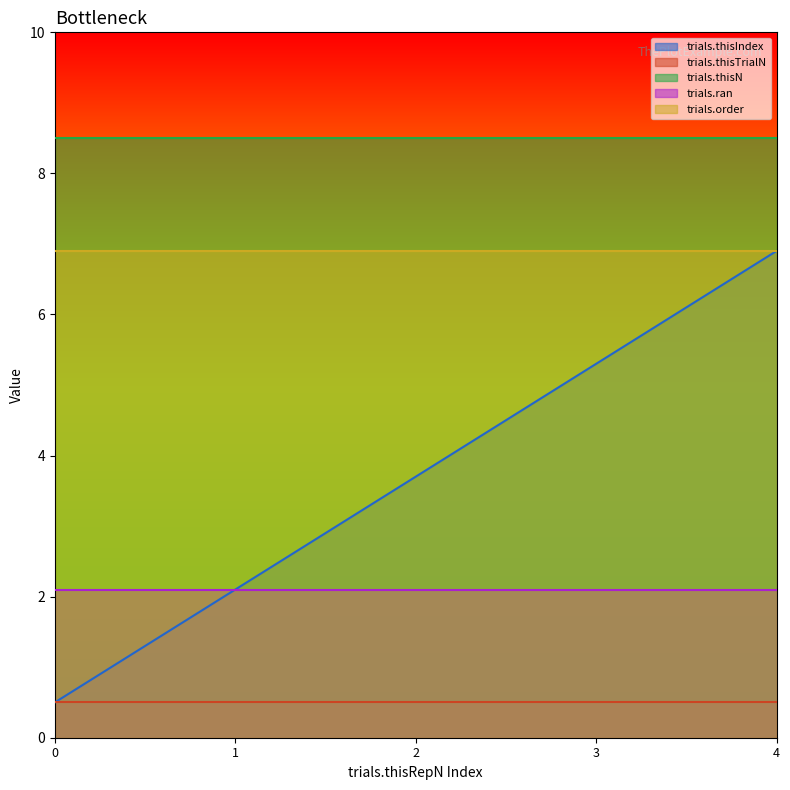

At how many categories does at least one series exceed 0?

5